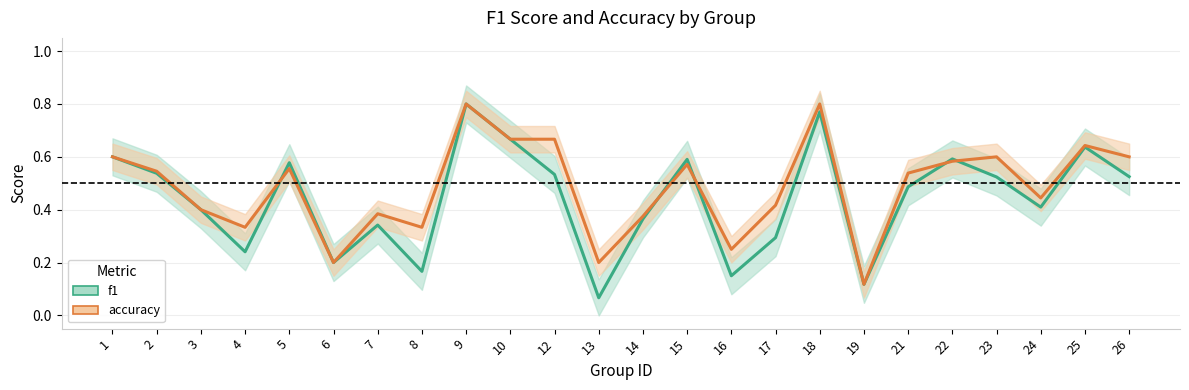

Between which two adjacent categories do f1 and accuracy first intersect?

4 and 5